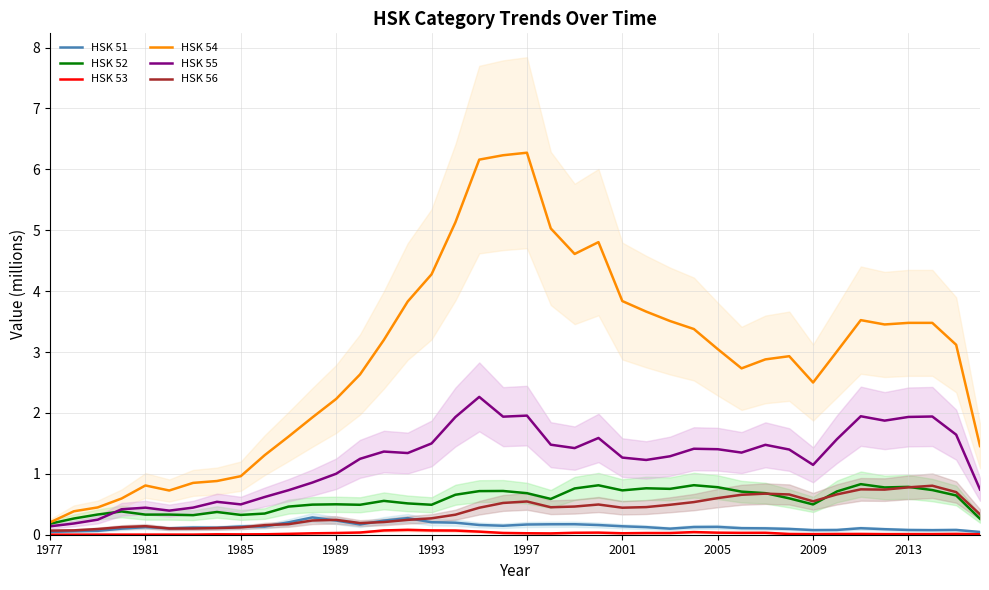

What is the greatest value displayed?

6.3